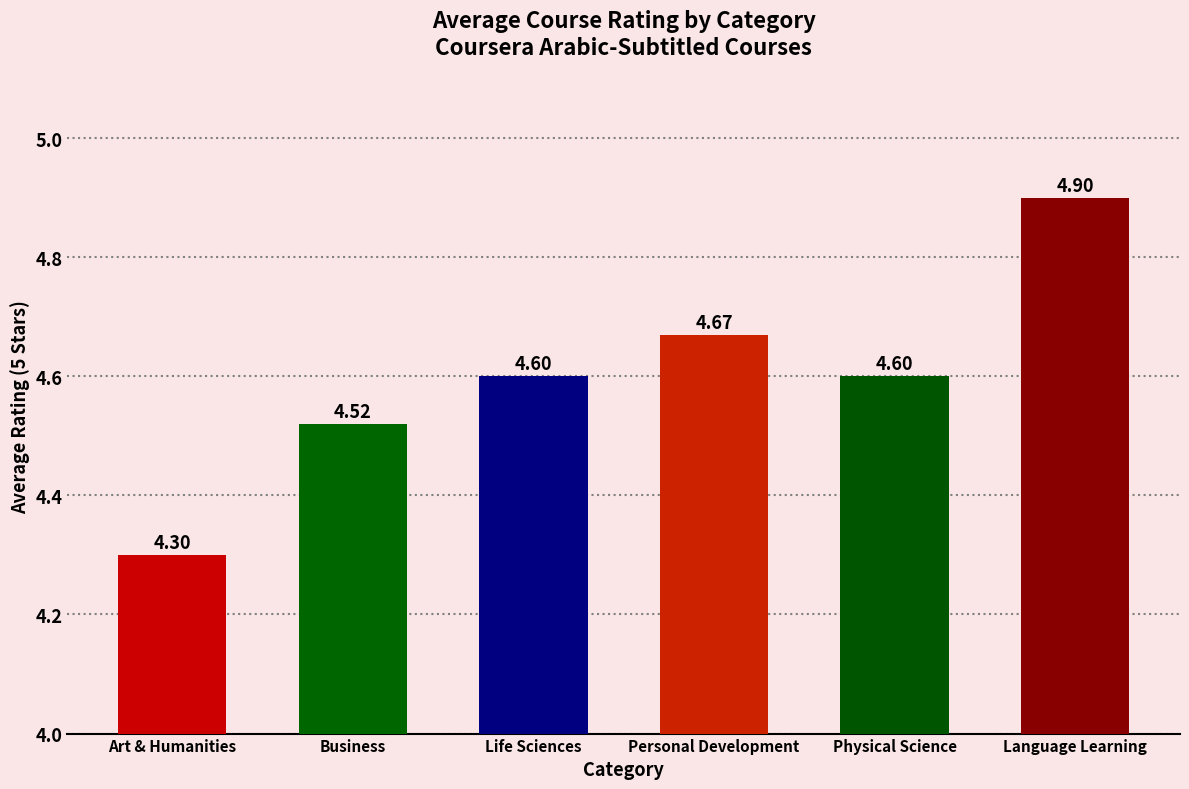

The chart shows a value of 1.1 at Language Learning. True or false?

False